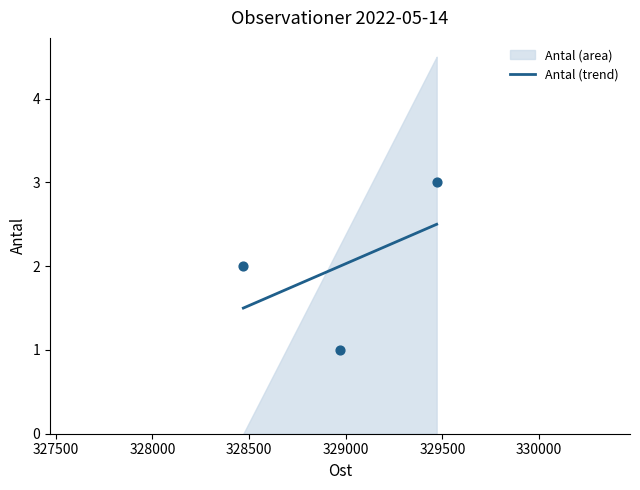

What is the change in value from 2022-05-14_2 to 2022-05-14_3?

+2